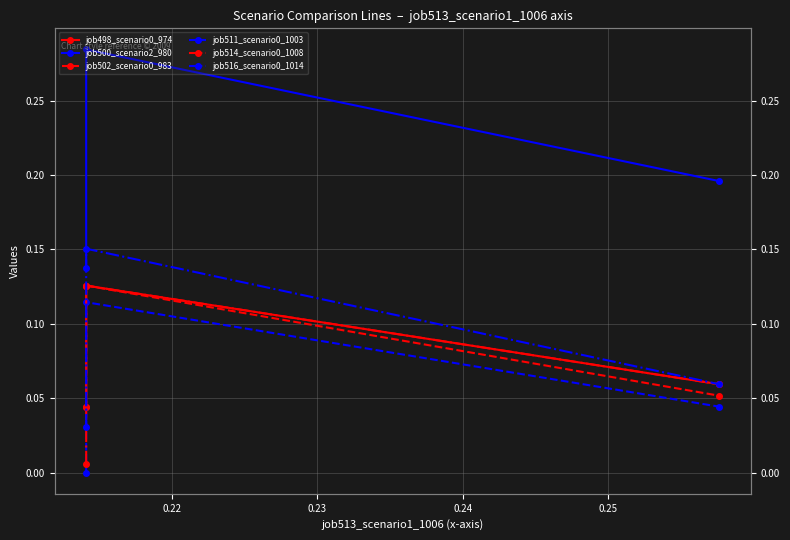

What is the difference between the maximum and second lowest values in the job500_scenario2_980 series?

0.1